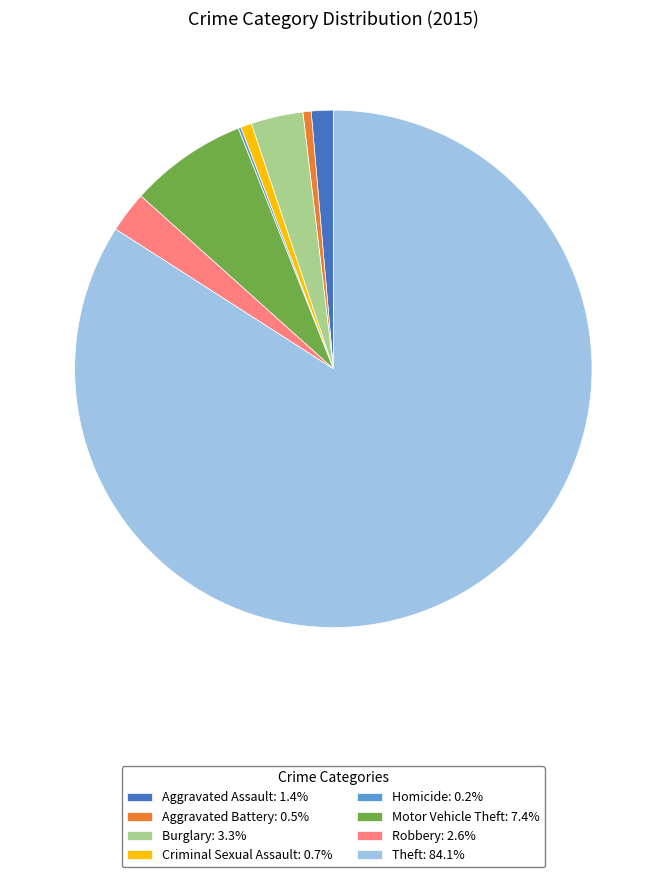

Does Theft: 84.1% account for over 50% of the chart?

Yes